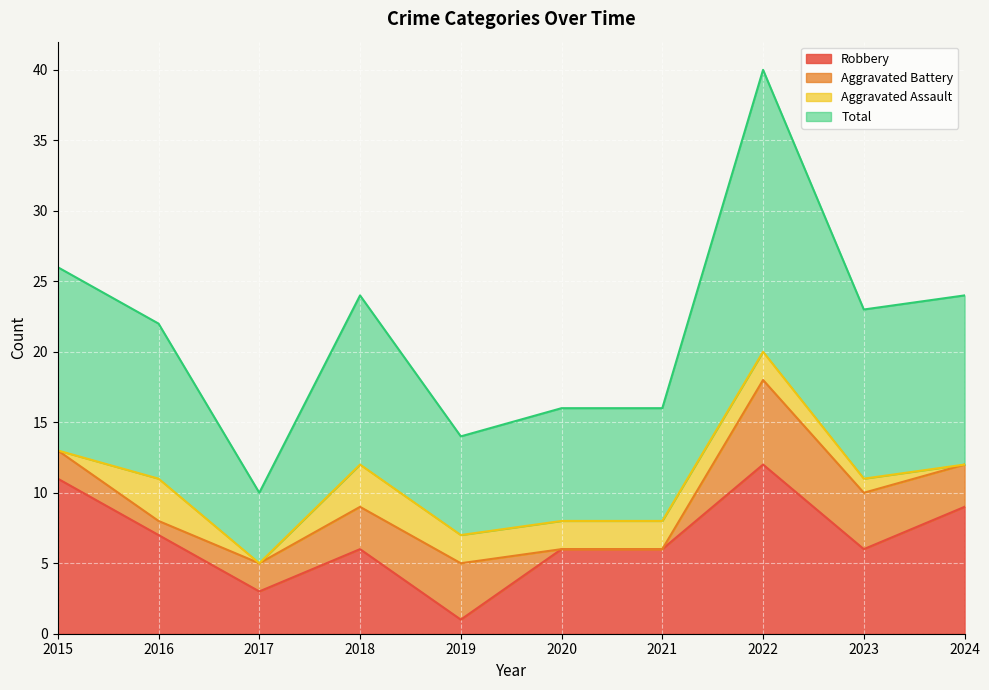

At which label does Robbery reach its peak?

2022